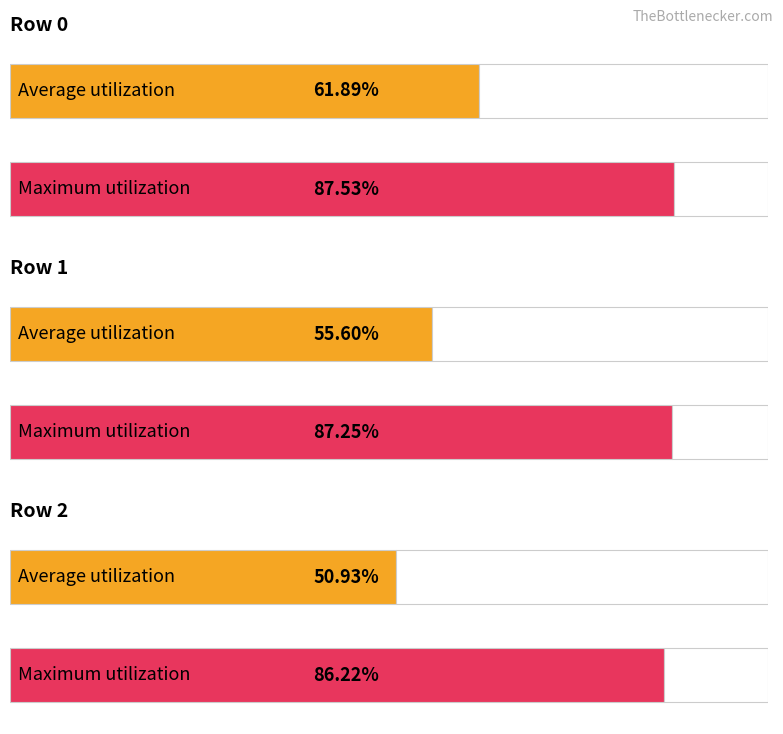

What is the total value across all series at 1?

1.4